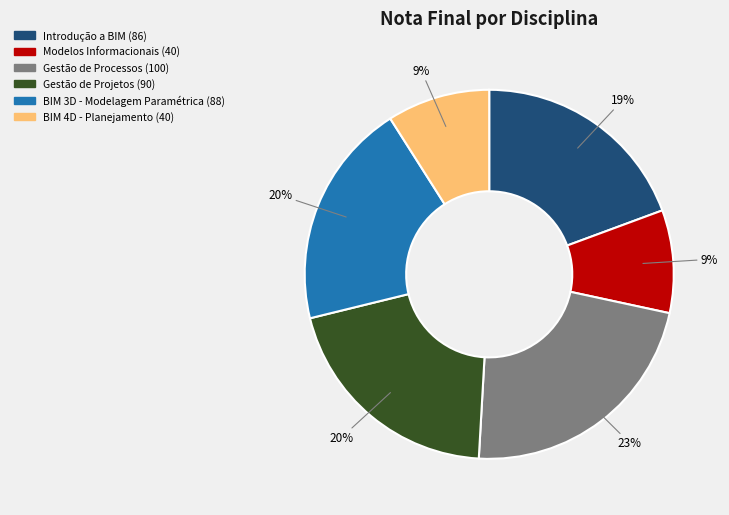

Does any single category account for the majority?

No